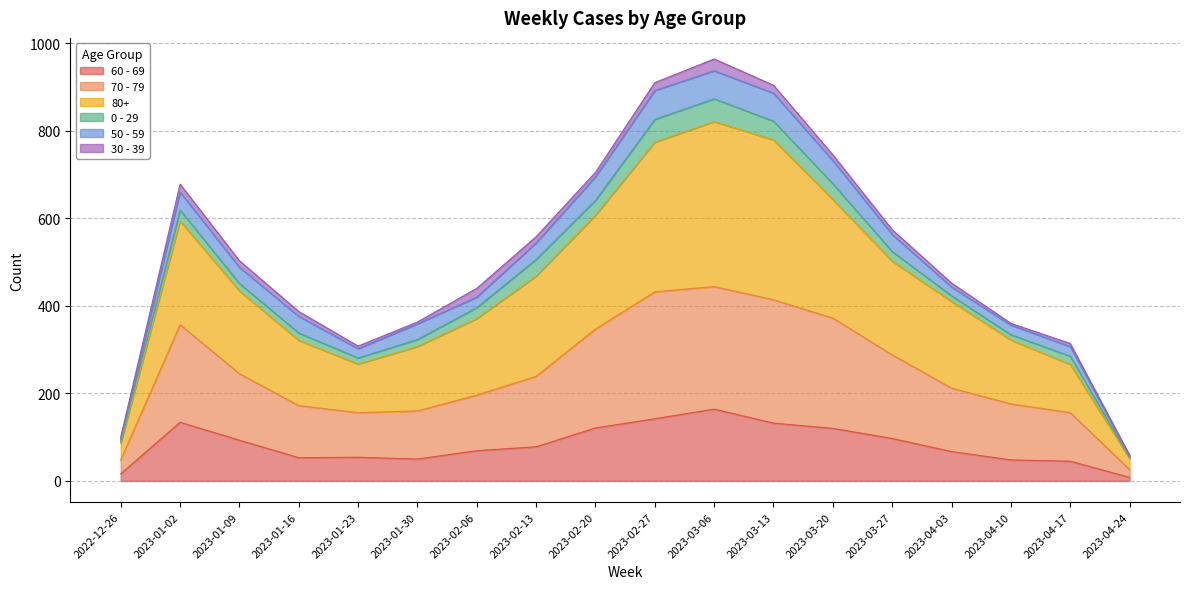

True or false: 60 - 69 has a value of 16 at 2022-12-26.

True